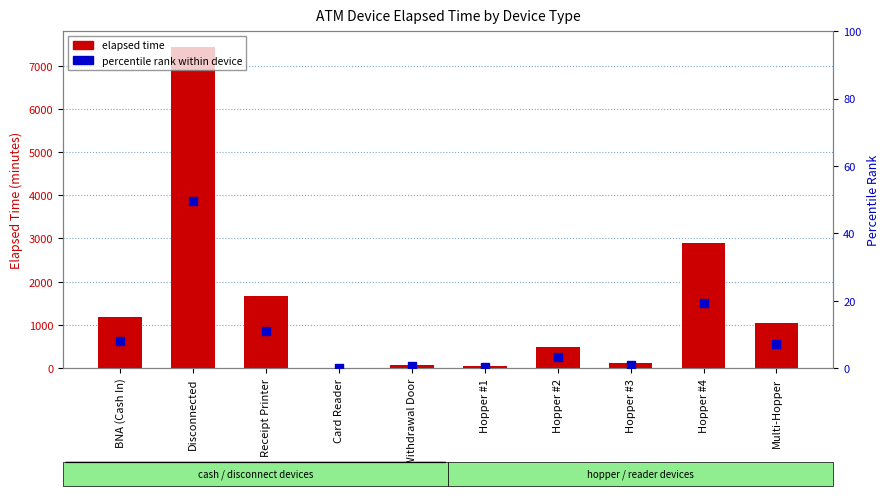

Which series reaches the minimum Y coordinate?

elapsed time